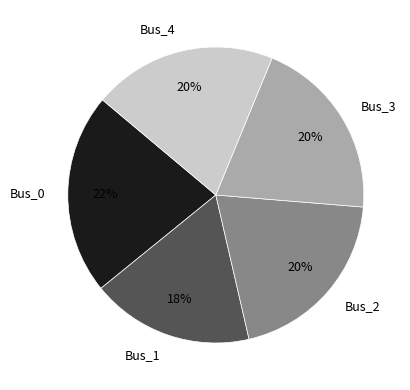

Count the number of slices in the pie.

5